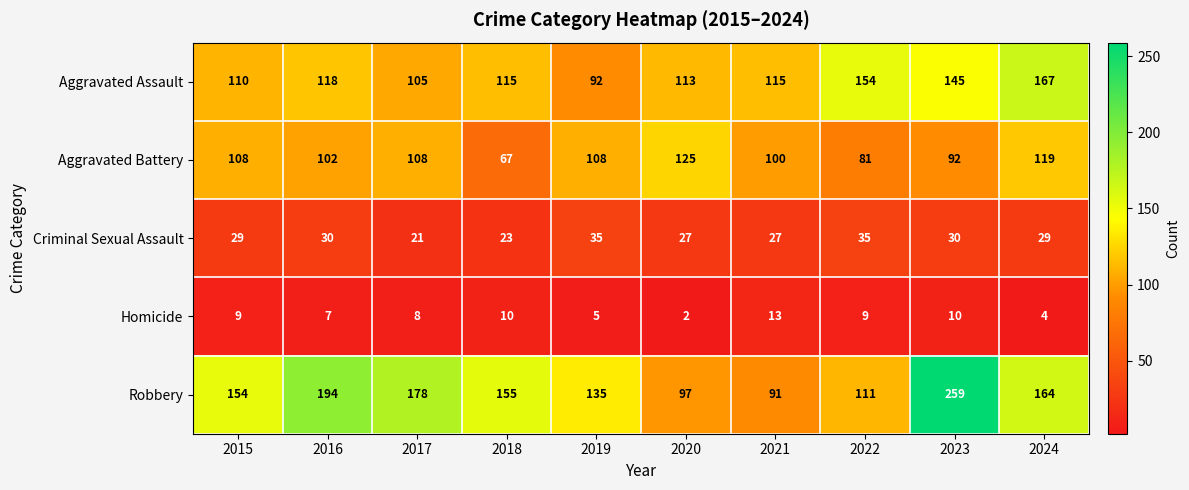

What is the sum of all Criminal Sexual Assault values?

286